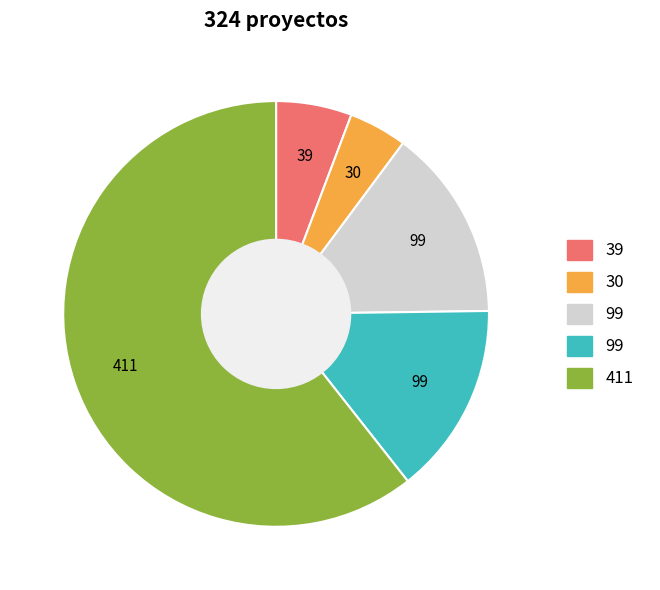

Does any single category account for the majority?

Yes